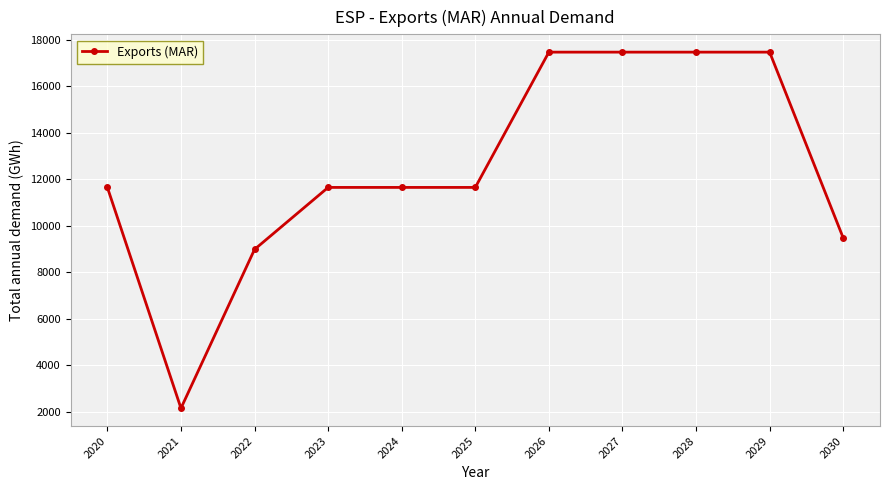

What is the value of the 5th point from the left?

11650.8